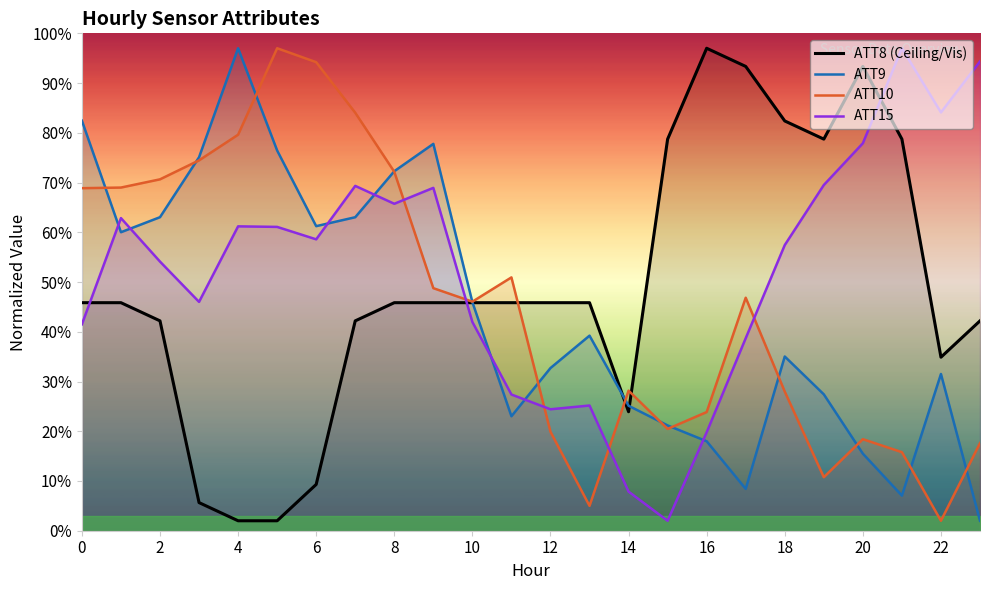

Is this an area chart (filled region under the line)?

No